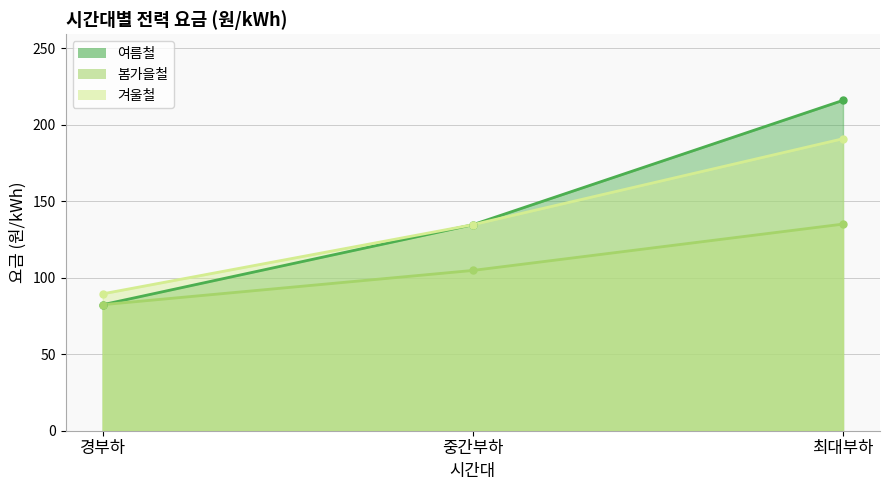

Rank the series by their average value, from lowest to highest.

봄가을철, 겨울철, 여름철